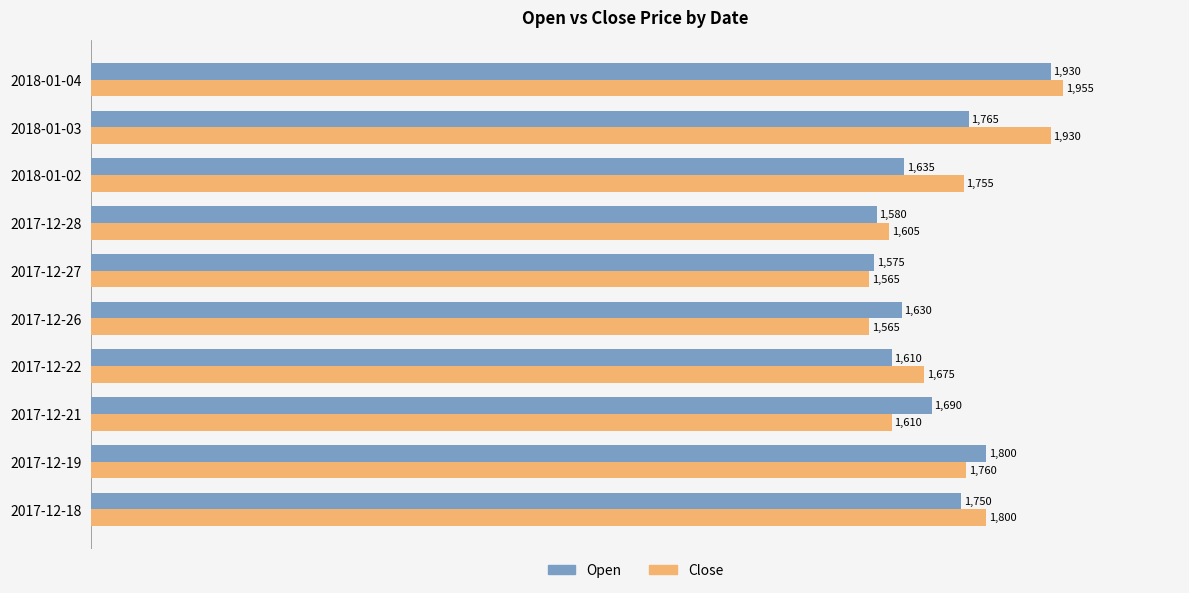

At which category is the sum across all series the highest?

2018-01-04